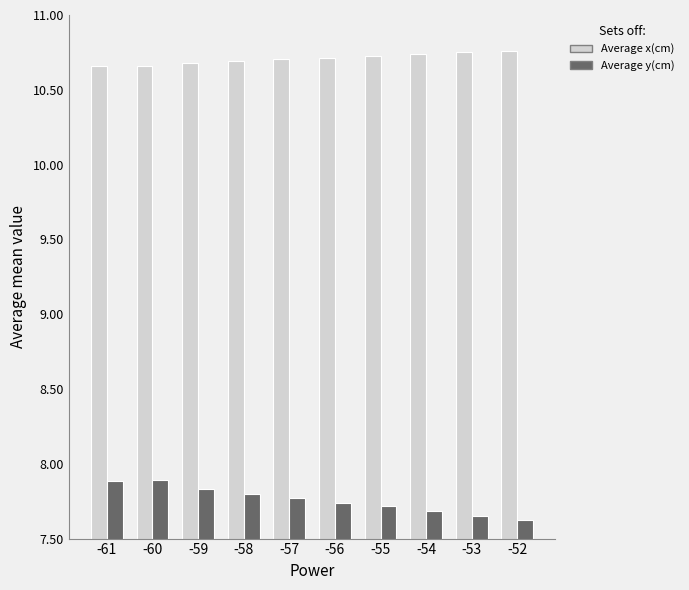

What is the approximate value of Average y(cm) at -59?

7.8